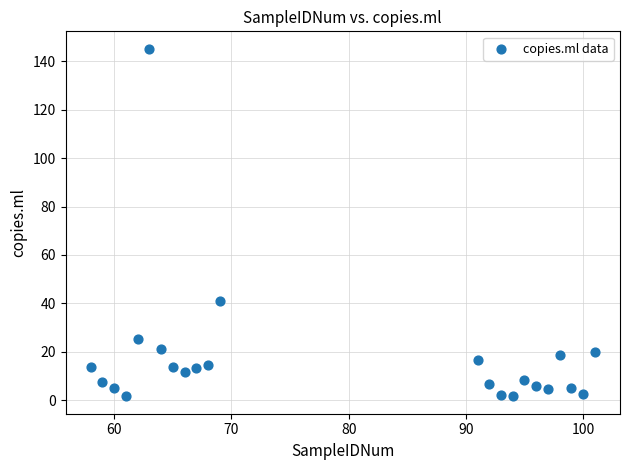

What is the range of Y values (max minus min)?

143.7